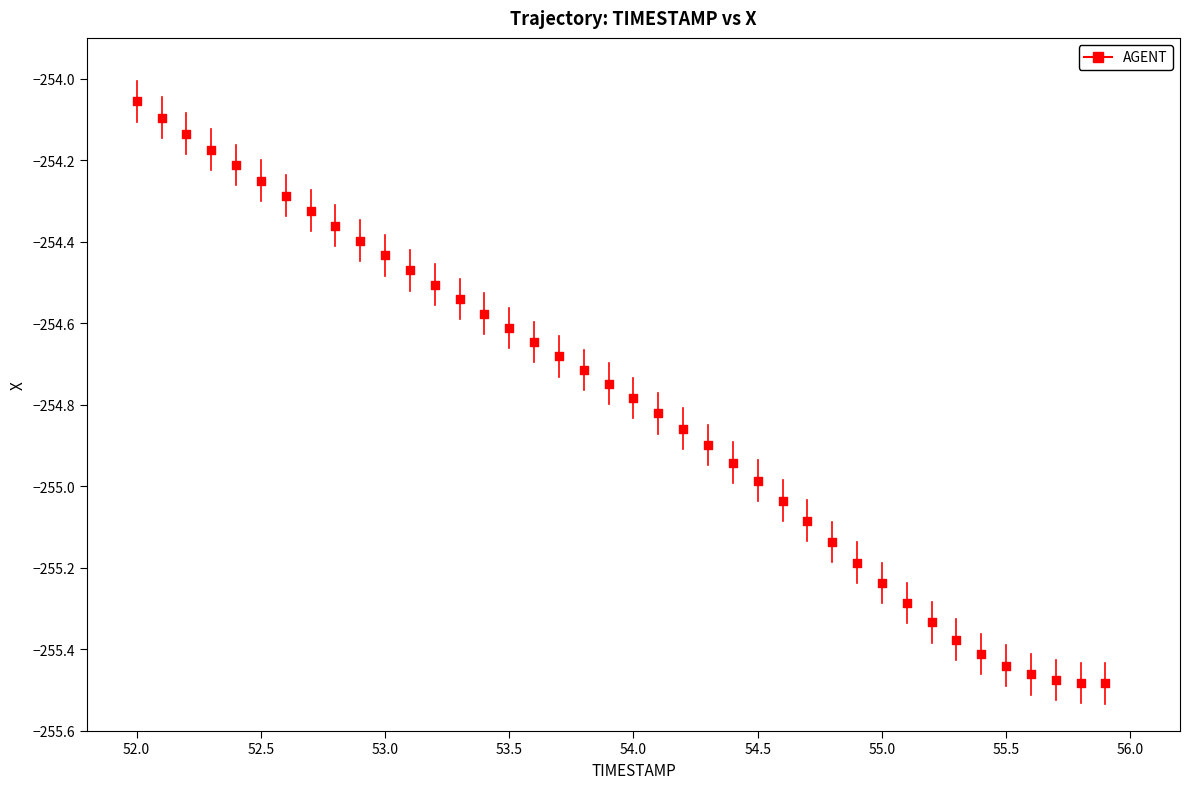

What is the range of X values (max minus min)?

3.9